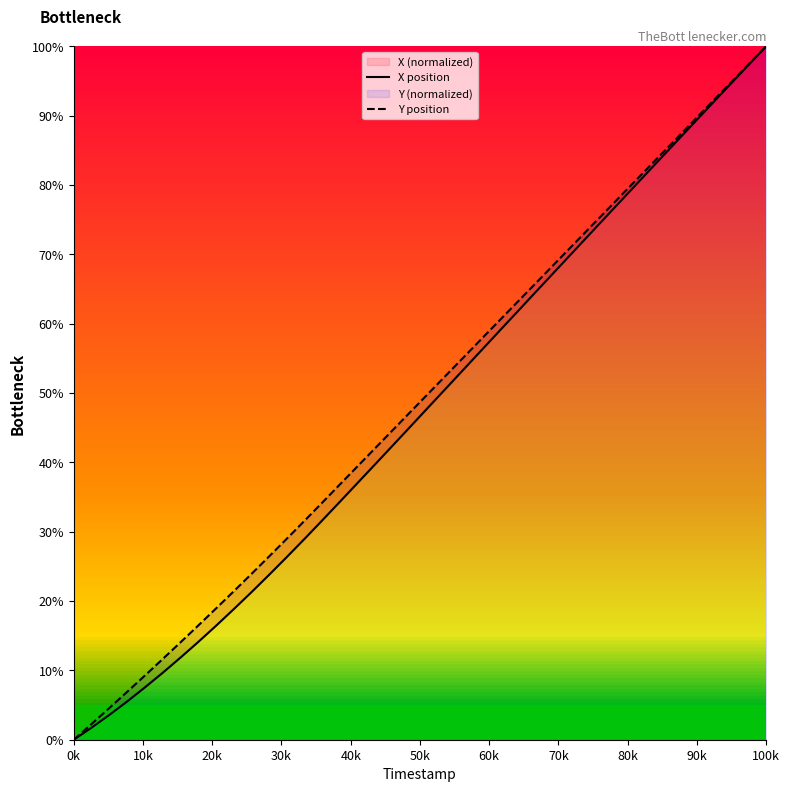

Is it true that Y position equals 100.0 at 100k?

True